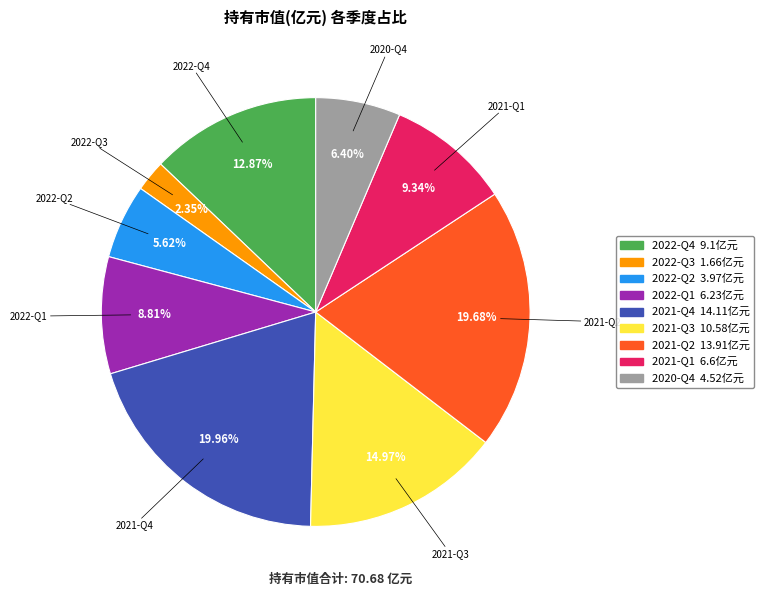

How many slices are in this pie chart?

9